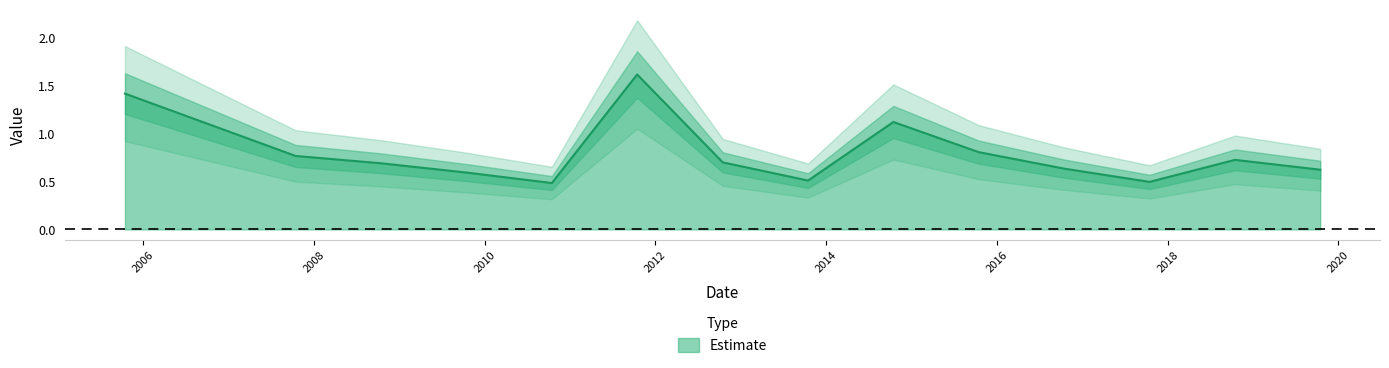

What is the value of the 2nd point from the left?

0.8